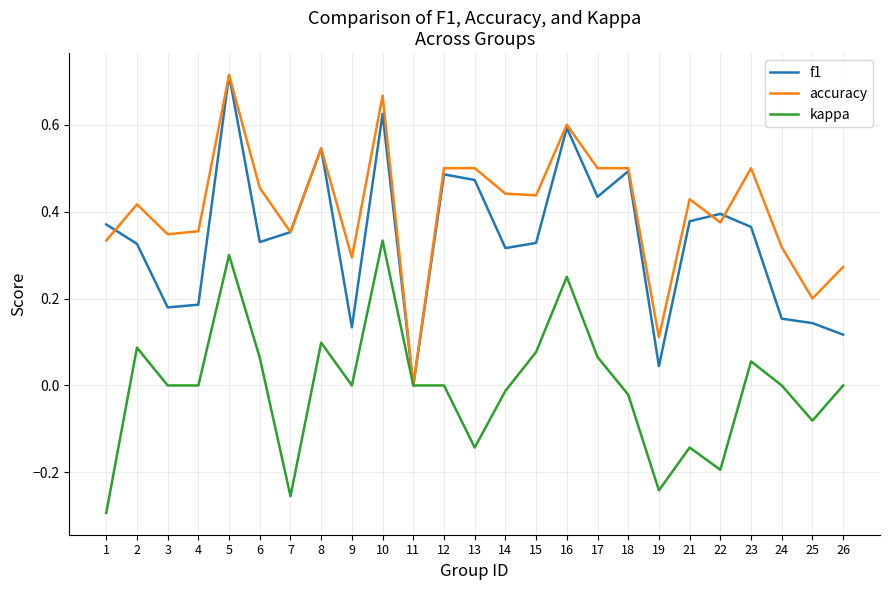

How many lines are shown in the chart?

3